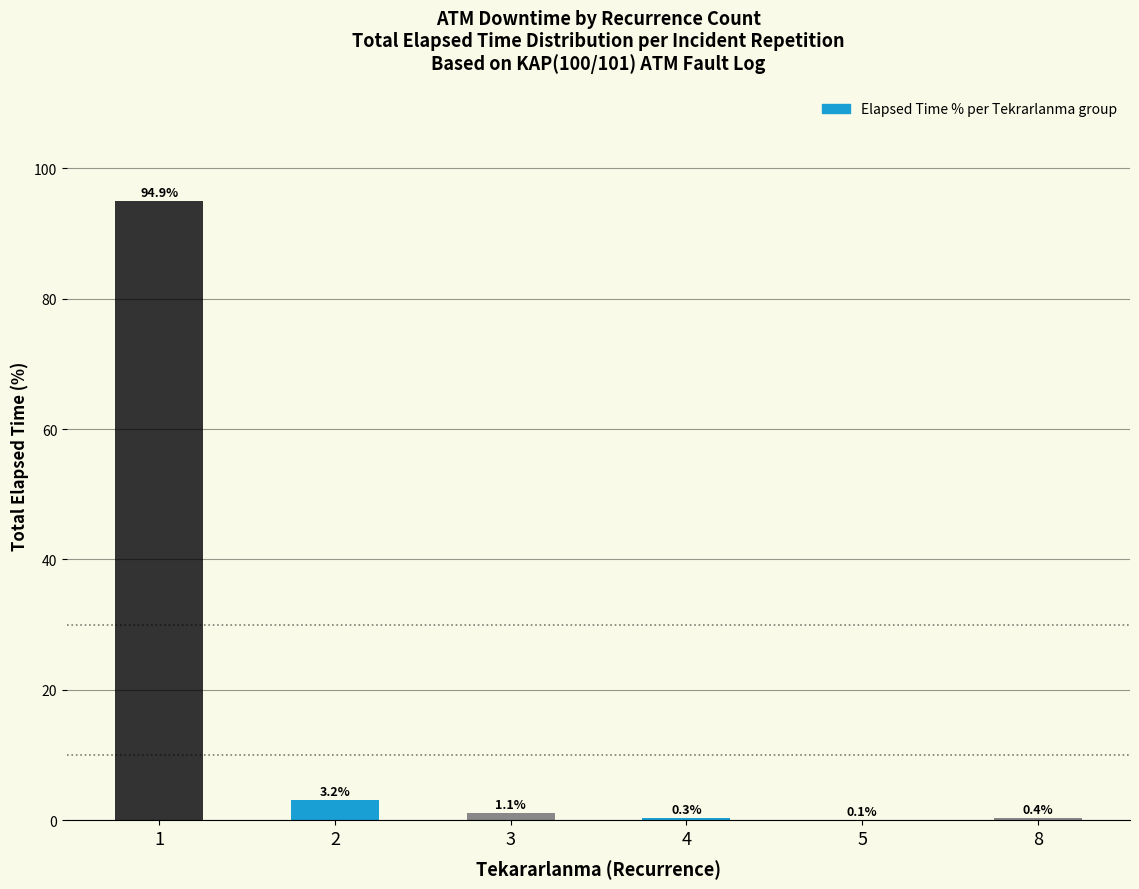

How many values exceed 1?

3